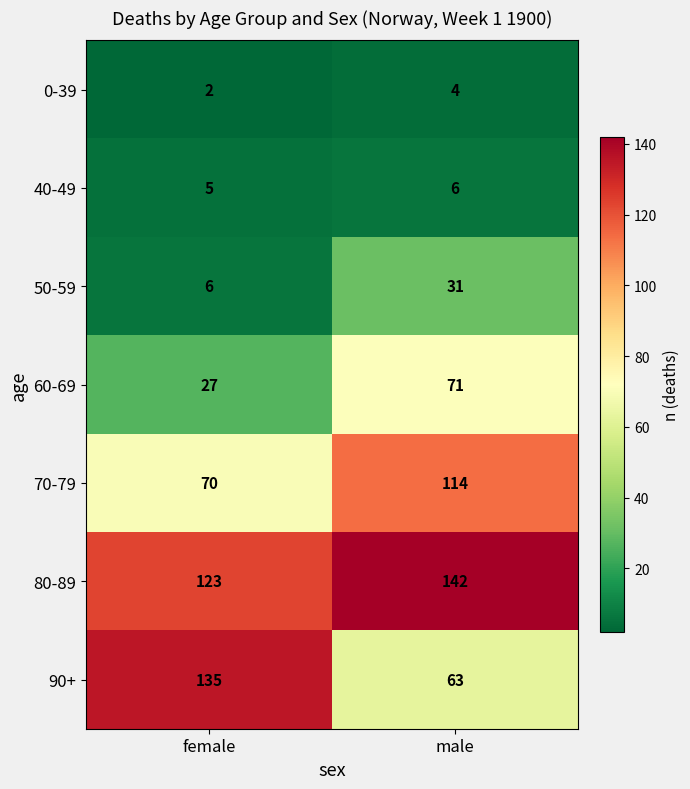

Reading left to right, list all the values displayed in this chart.

0-39: 2	4
40-49: 5	6
50-59: 6	31
60-69: 27	71
70-79: 70	114
80-89: 123	142
90+: 135	63